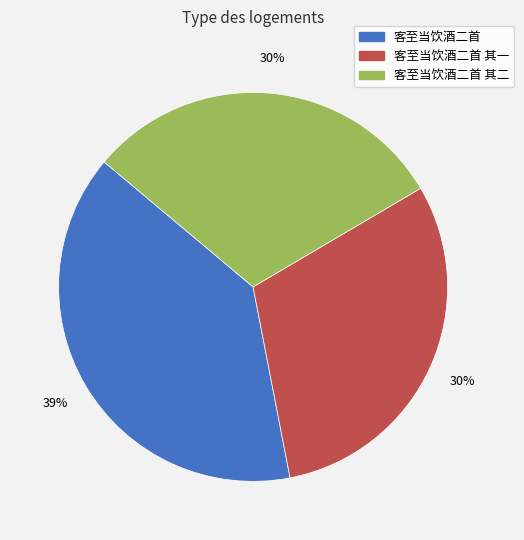

Approximately how many times larger is the value at 客至当饮酒二首 其一 compared to 客至当饮酒二首?

0.8